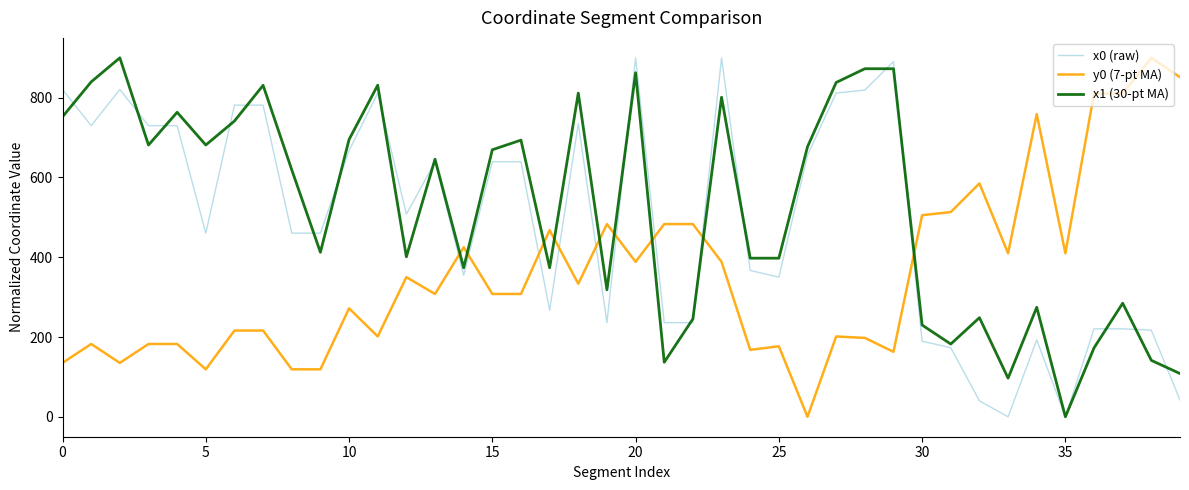

What is the greatest value displayed?

900.0